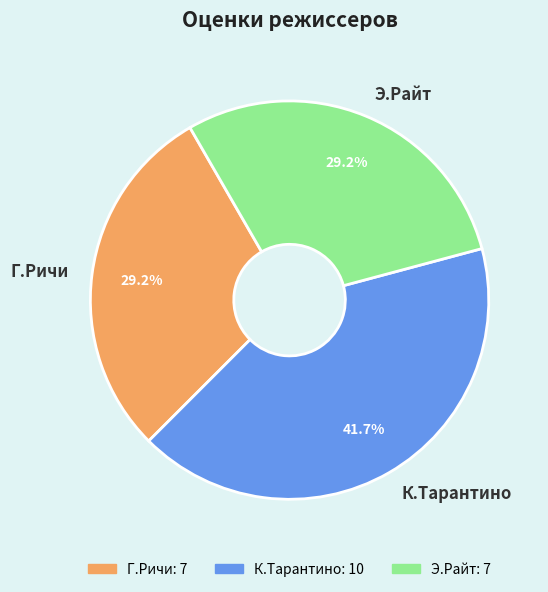

Which category has the biggest portion of the pie?

К.Тарантино